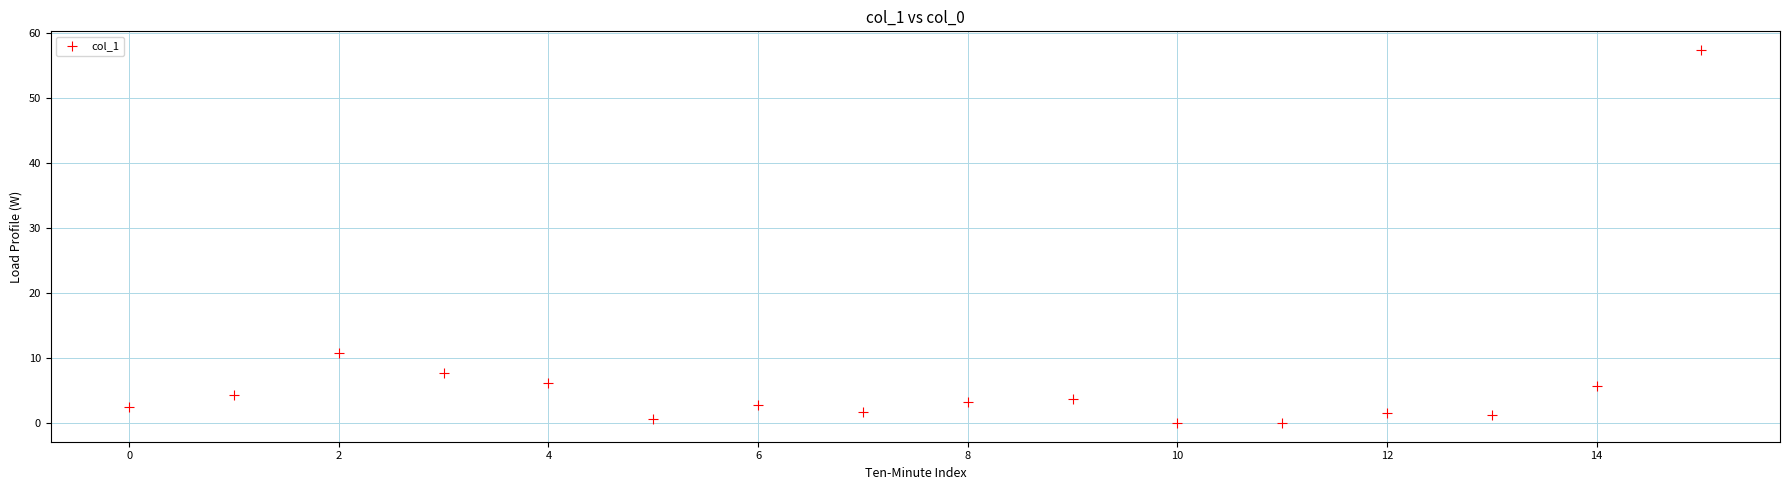

What Y value in the scatter plot is closest to 28?

10.8